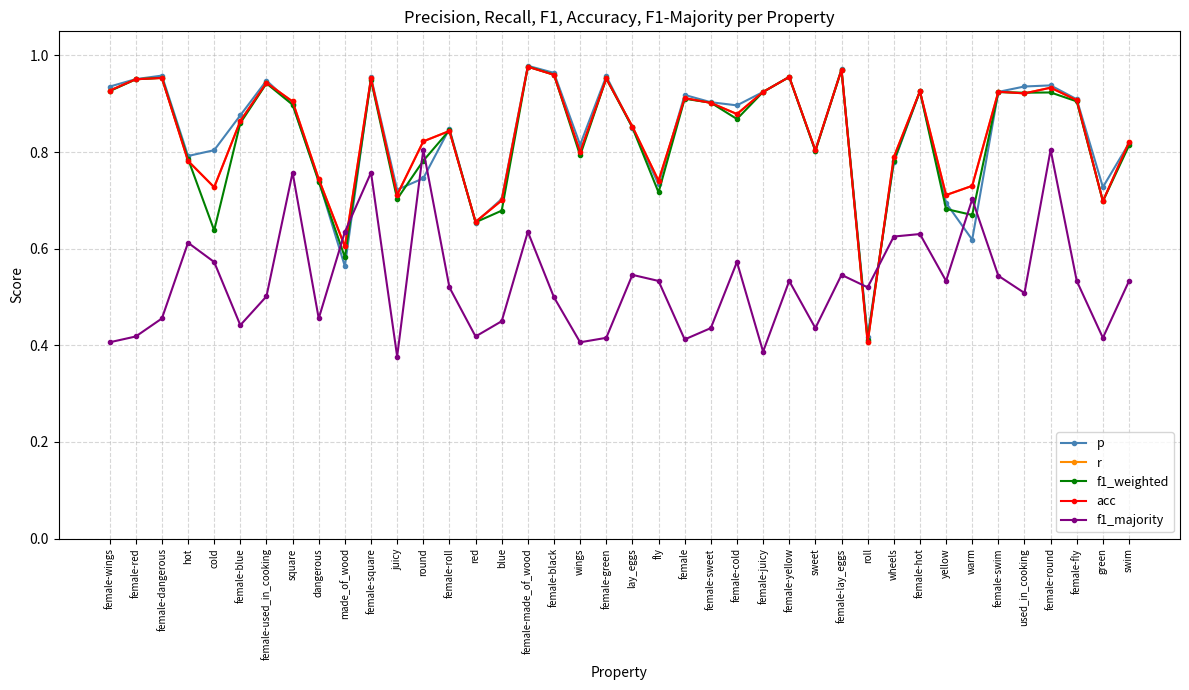

At which category is the sum across all series the highest?

female-square